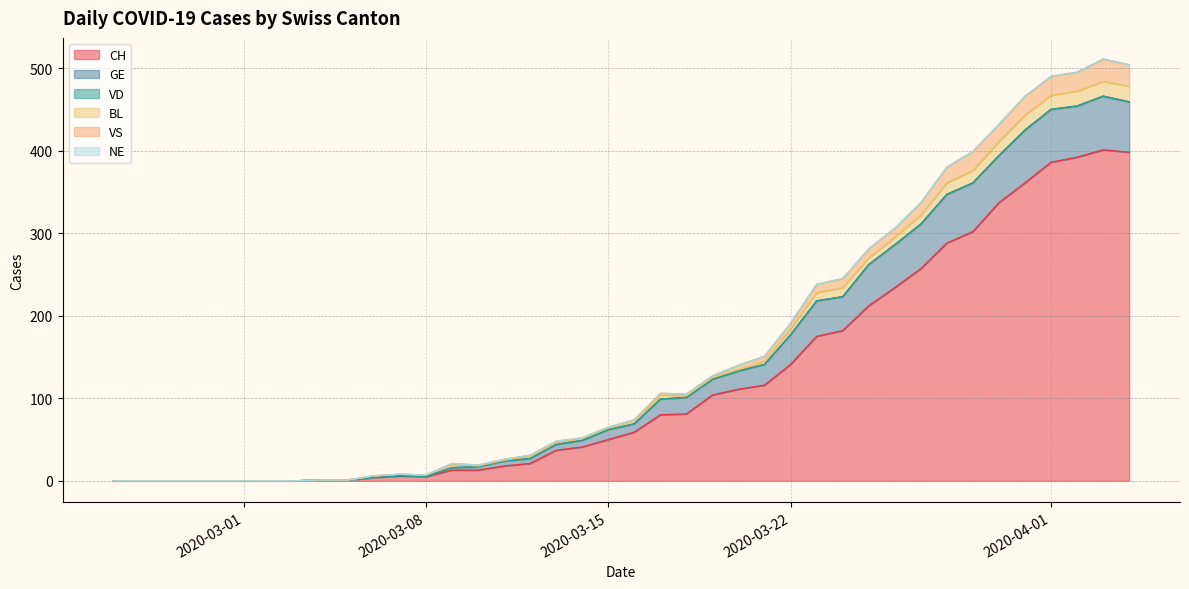

Does the chart display data point markers on the line(s)?

No